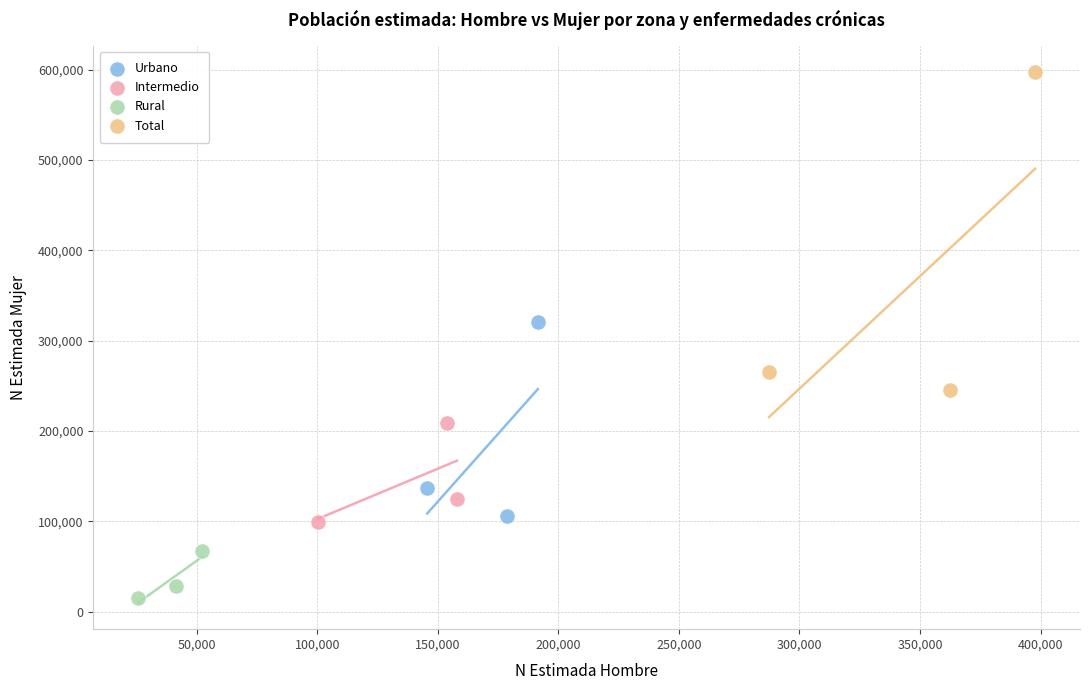

Which series has the largest Y range (max minus min)?

Total